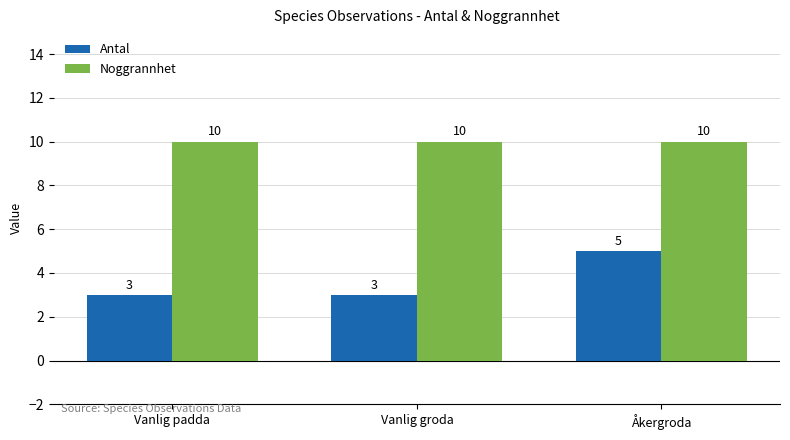

What is the difference between the highest and lowest values at Vanlig padda?

7